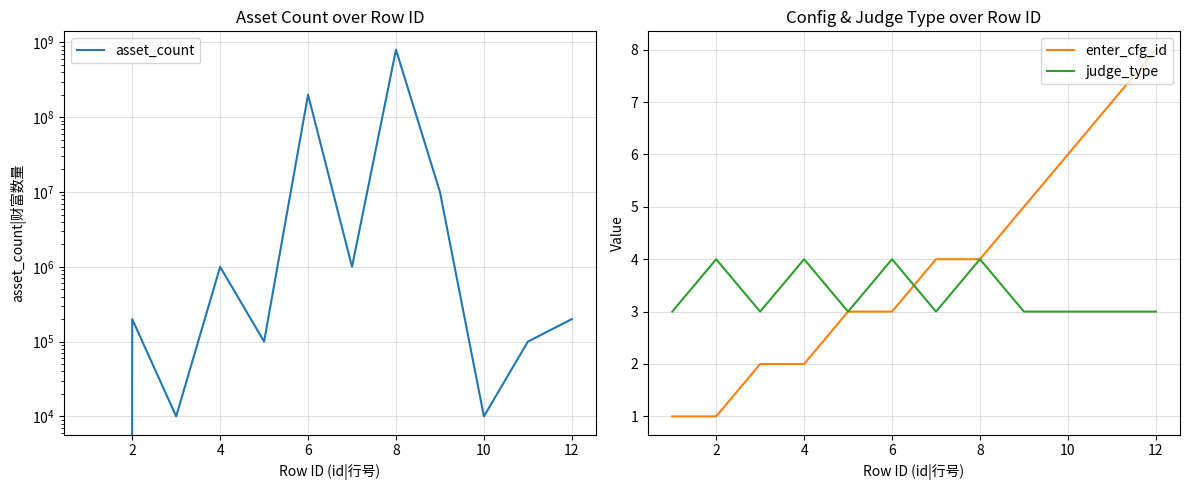

Does the chart have visible grid lines?

Yes